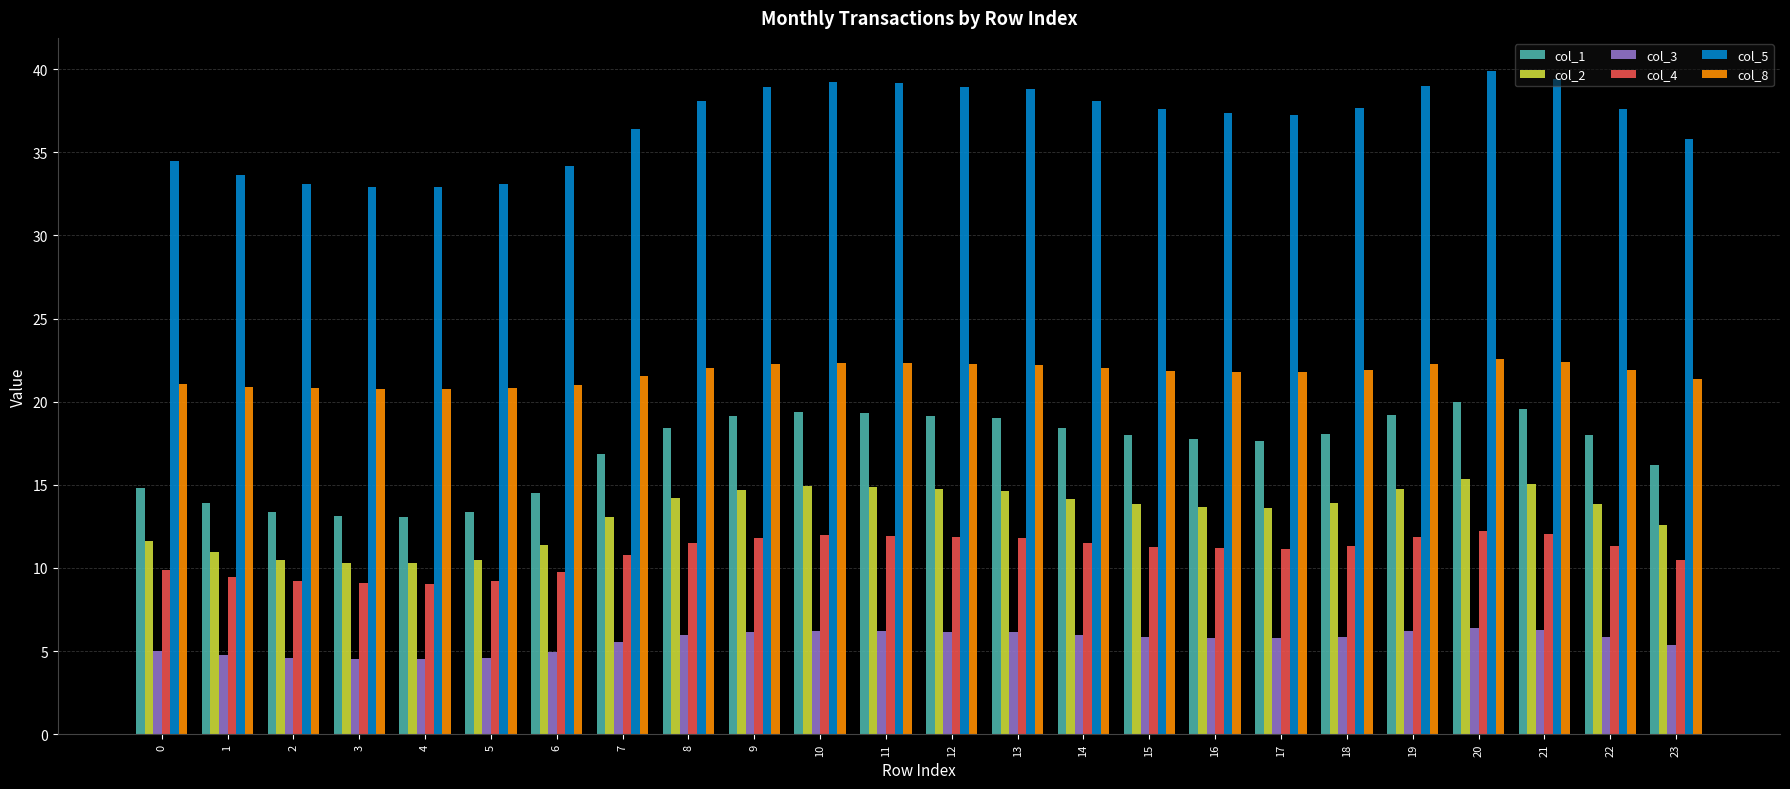

Count the number of data series in this chart.

6